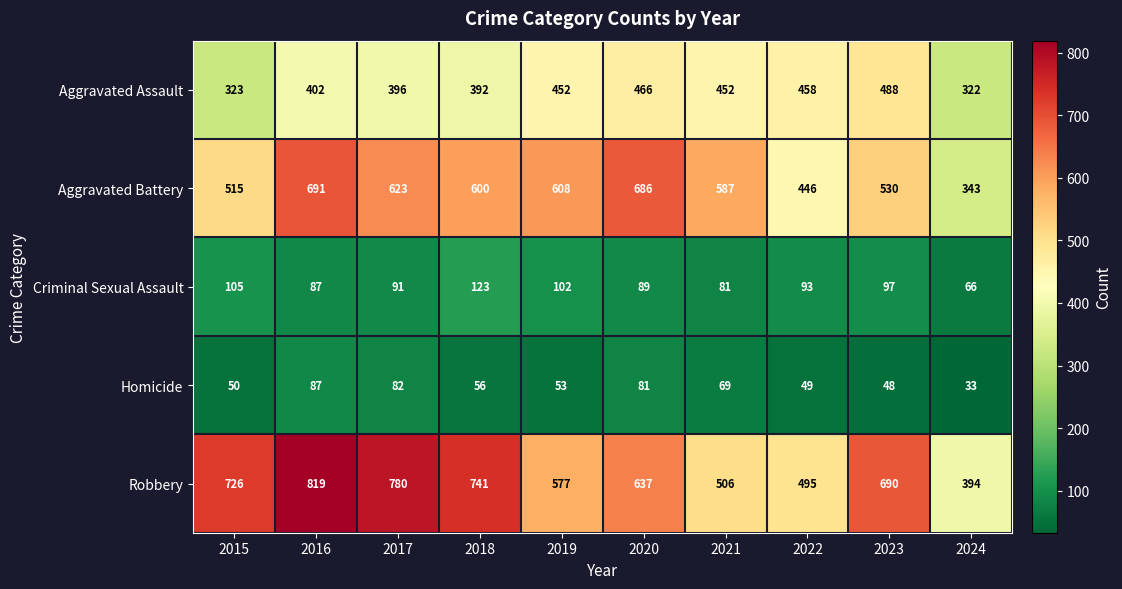

Which category has the lowest value in the Aggravated Battery series?

2024